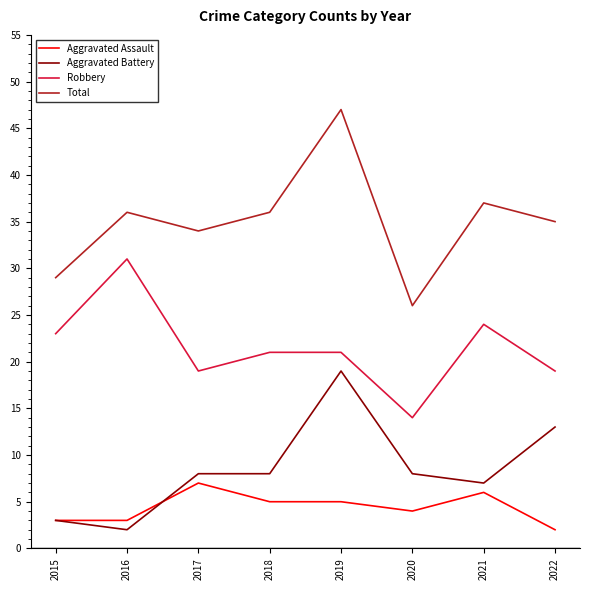

Is this an area chart (filled region under the line)?

No